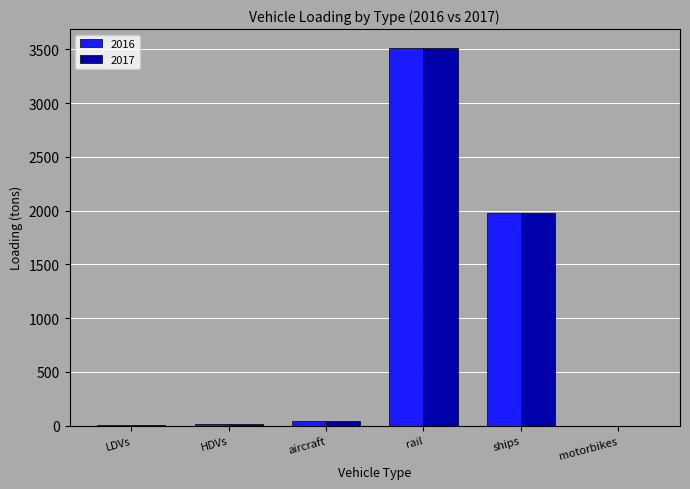

At which label is 2016 closest to 1756?

ships